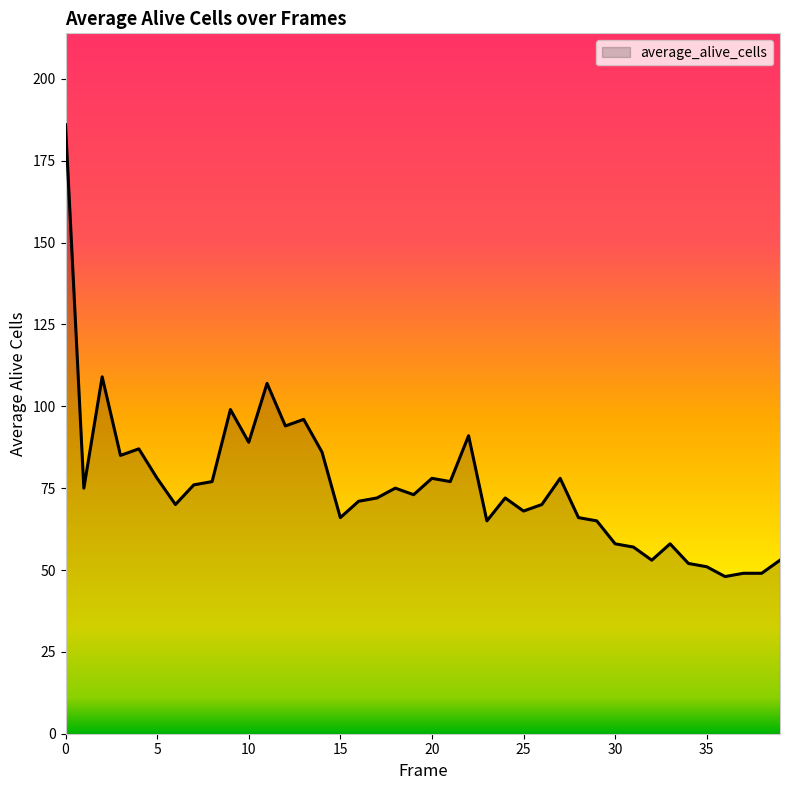

What is the smallest value displayed?

48